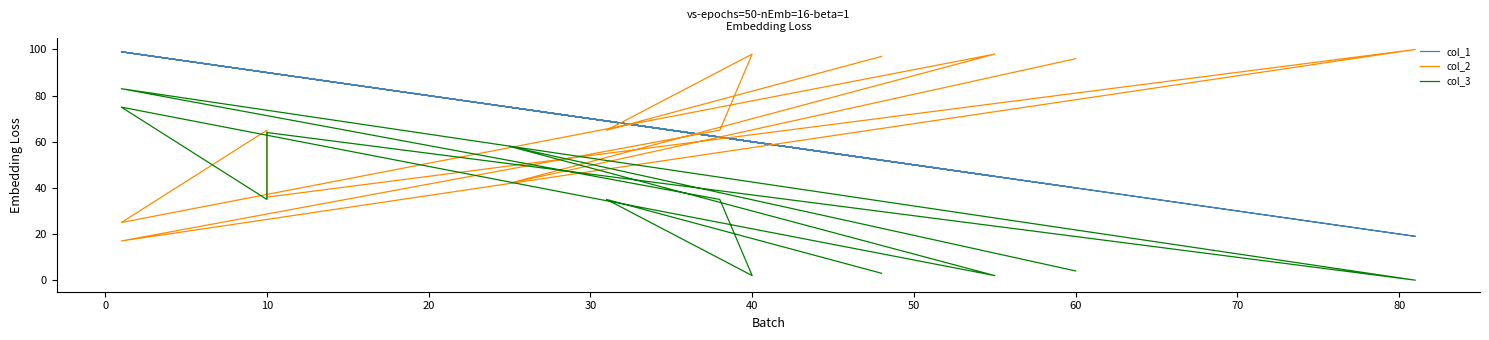

Which series has the widest spread of values?

col_2